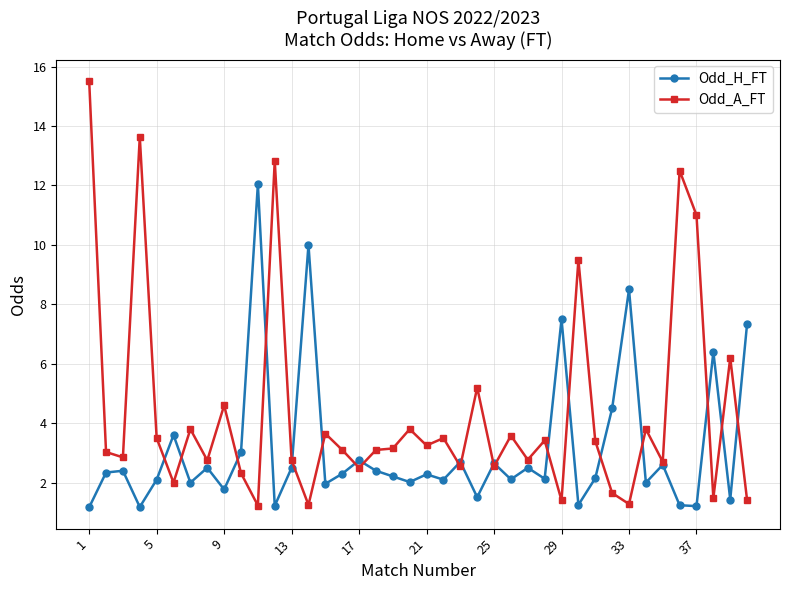

What is the minimum value shown in the chart?

1.2